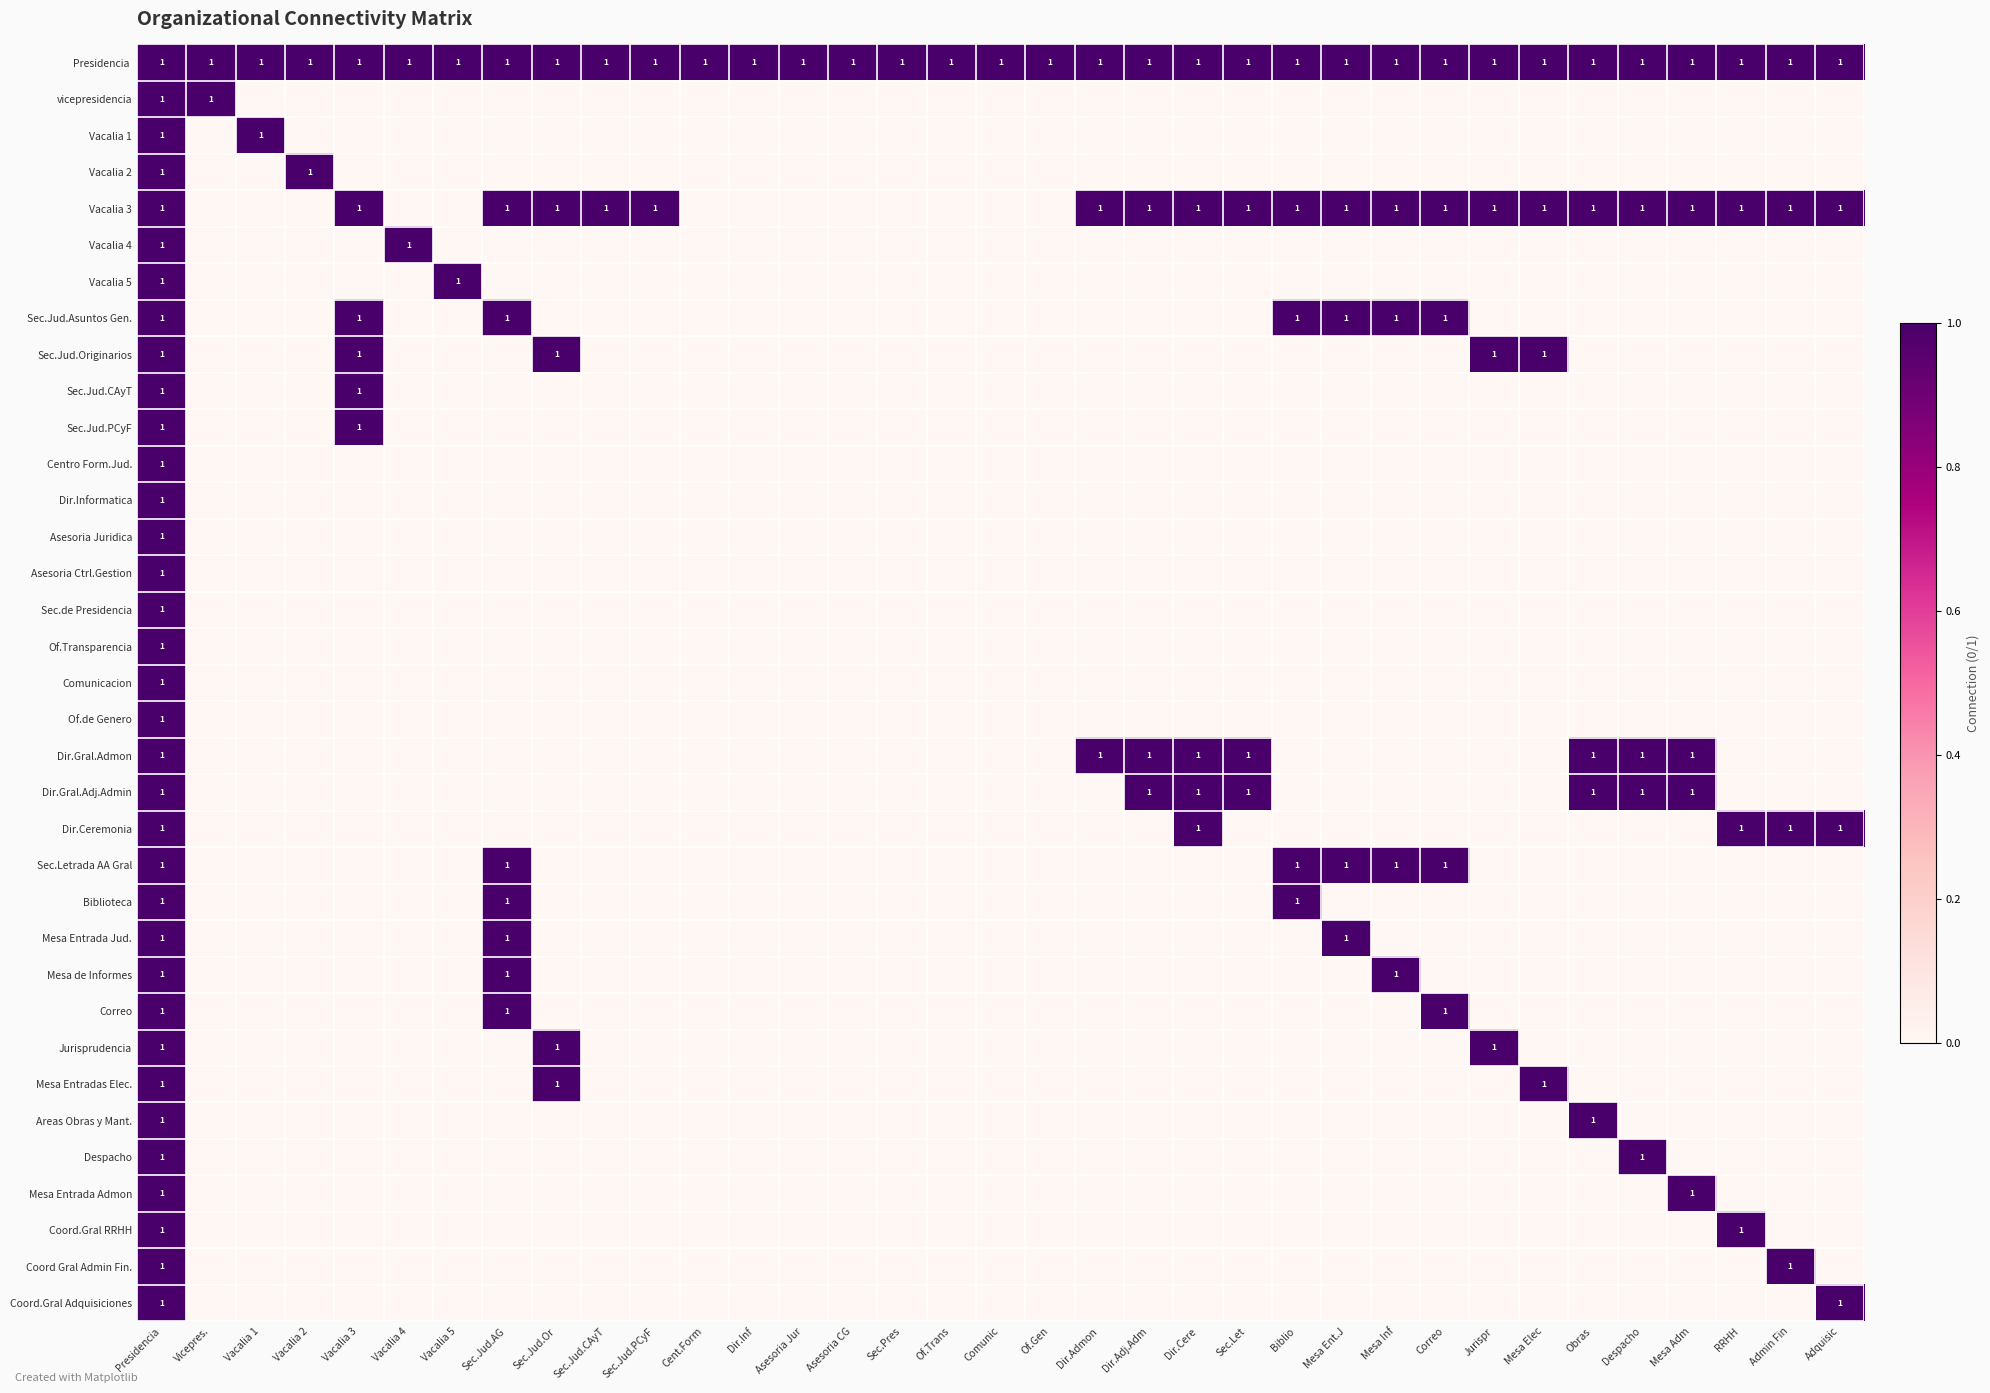

At which label is Coord Gral Admin Fin. closest to 0?

Vicepres.